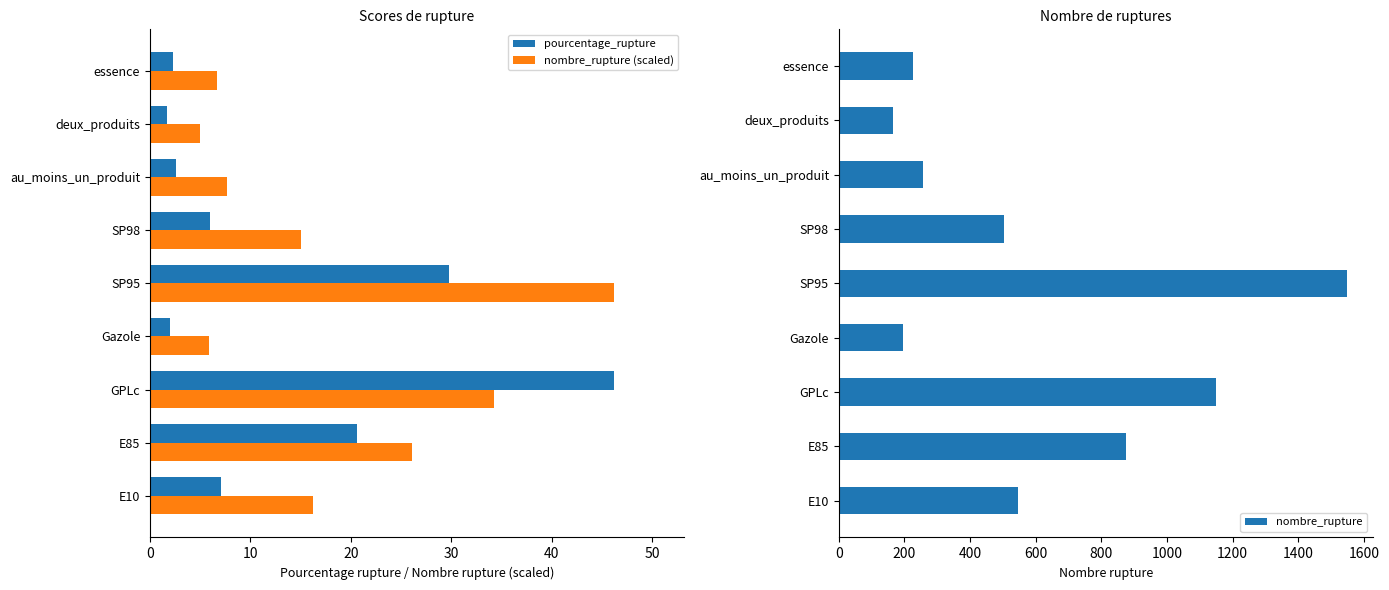

Is it true that nombre_rupture (scaled) equals 17.4 at SP95?

False